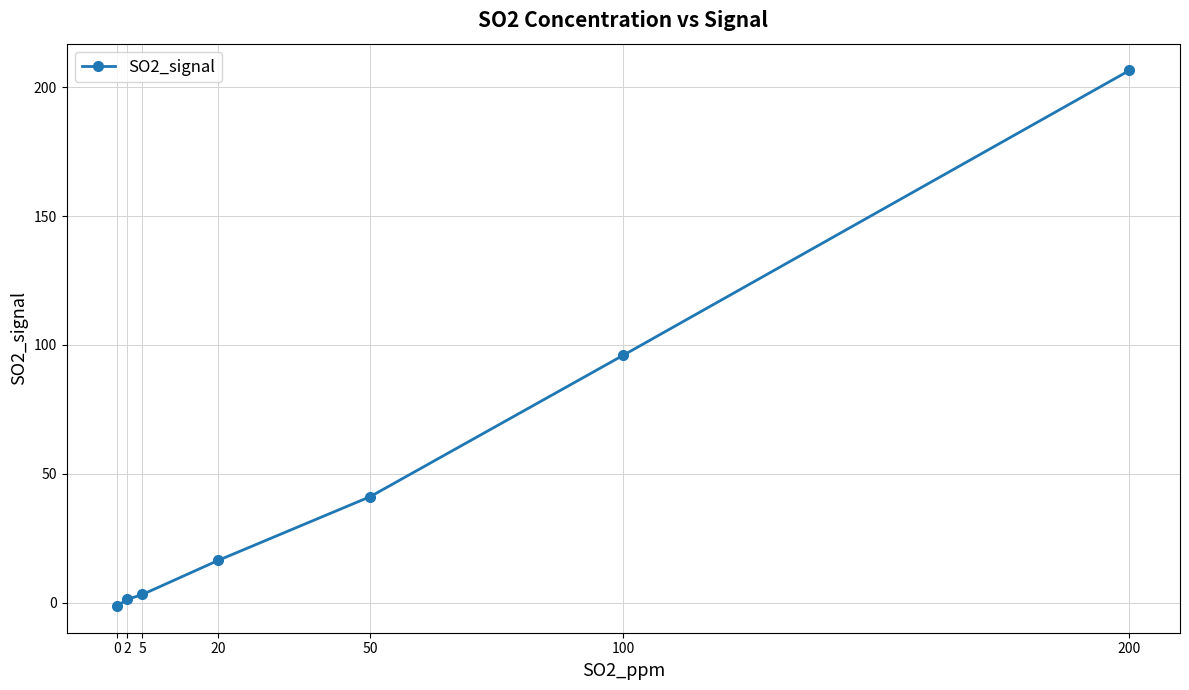

True or false: the data shows 303.9 at 200.

False